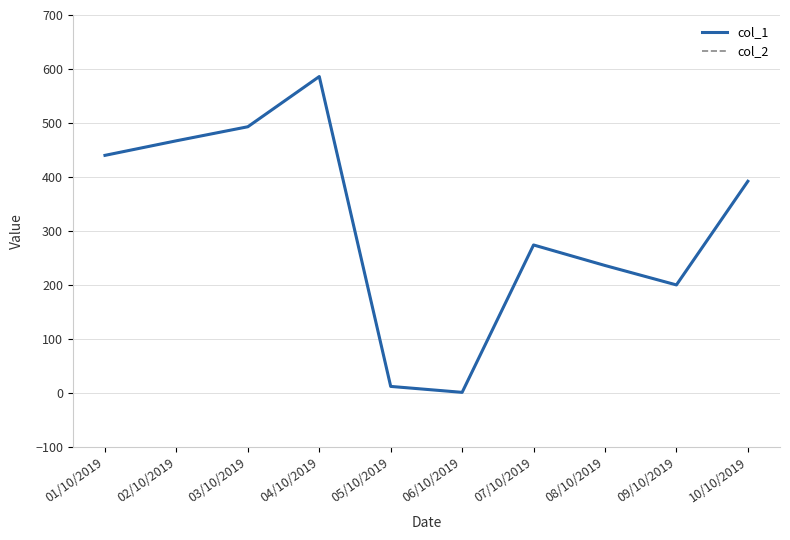

Does the chart display data point markers on the line(s)?

No